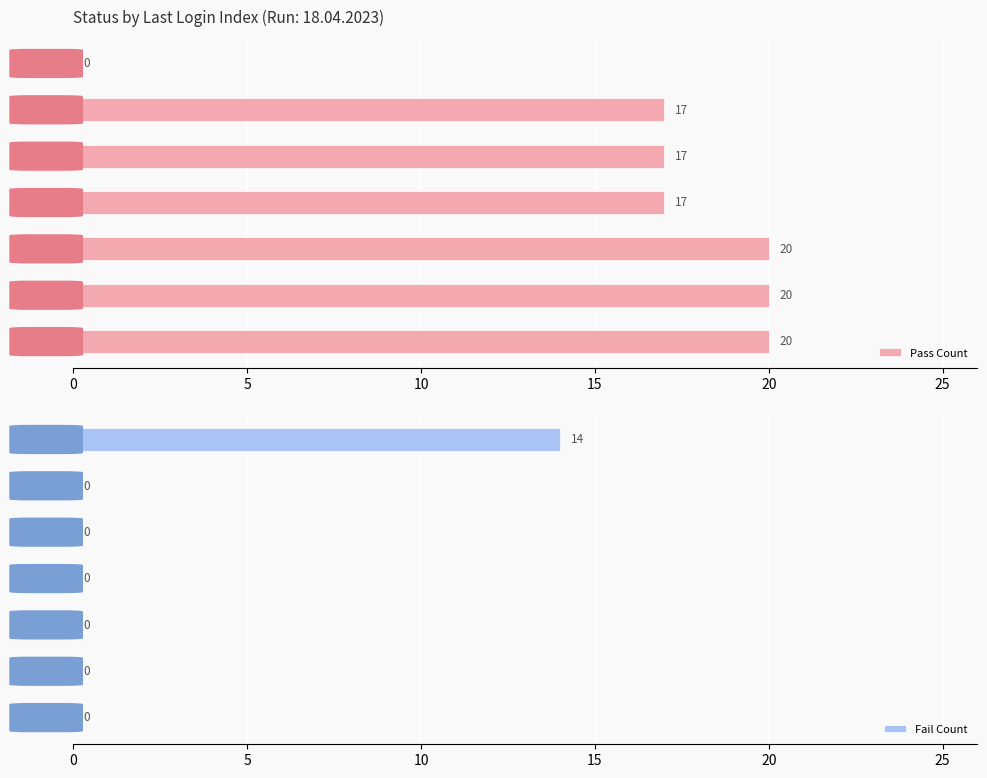

What is the sum of all Pass Count values?

111